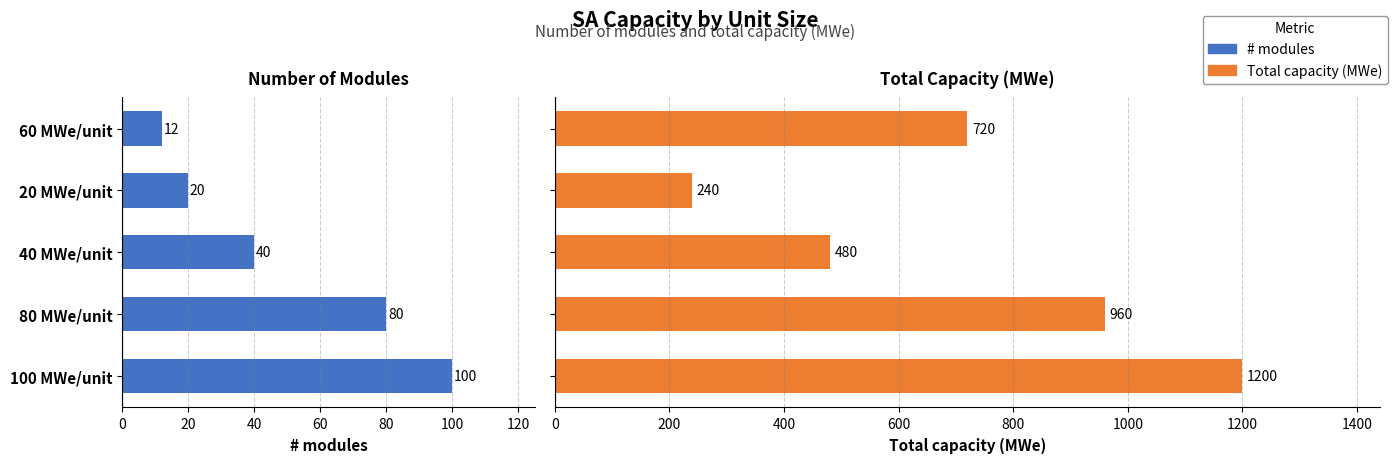

At which category is the sum across all series the highest?

80